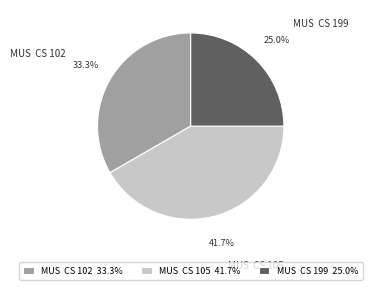

Is there any slice that represents more than half of the pie?

No